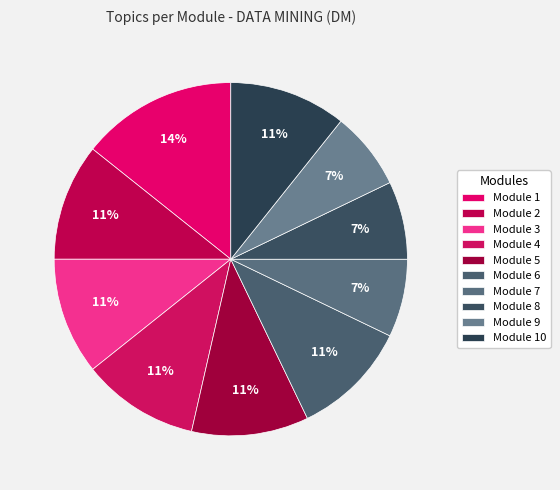

How many segments does this pie chart have?

10